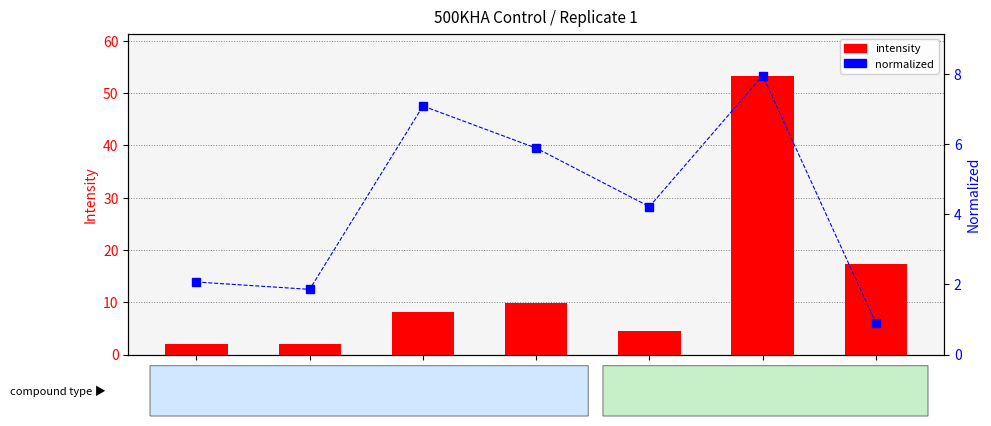

How many distinct data groups are displayed?

2